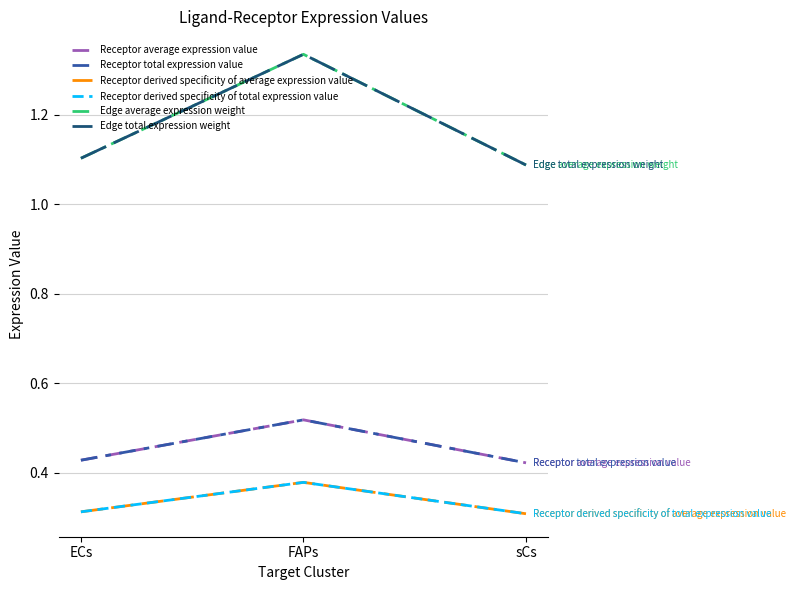

What position from the right is FAPs?

2